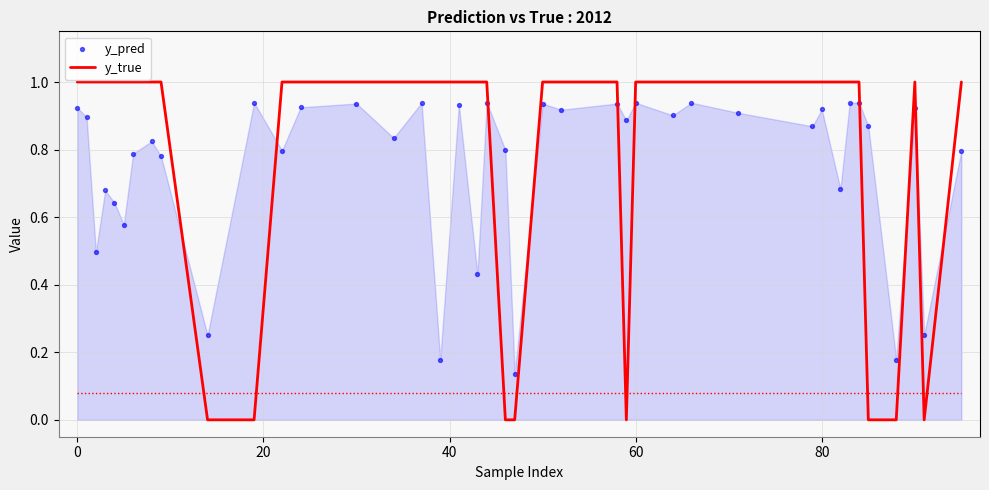

Is the value of y_true at 11 greater than the value of y_pred at 30?

Yes